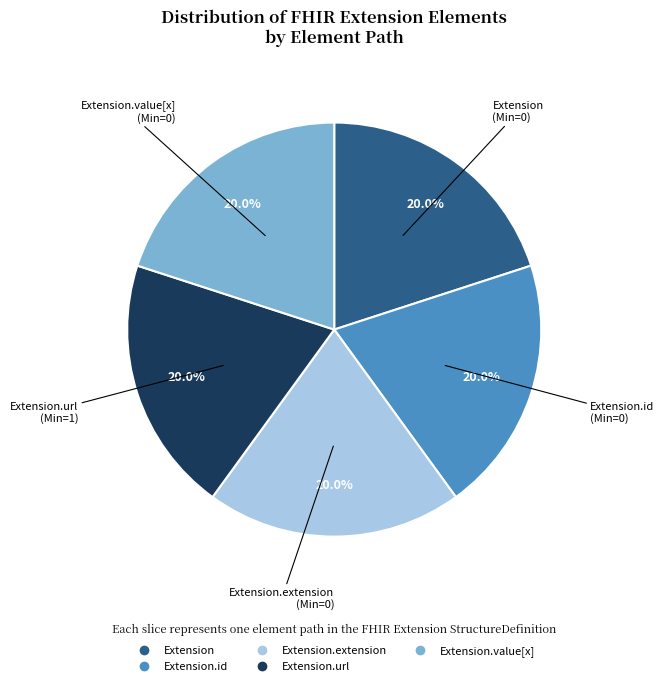

Is there any slice that represents more than half of the pie?

No